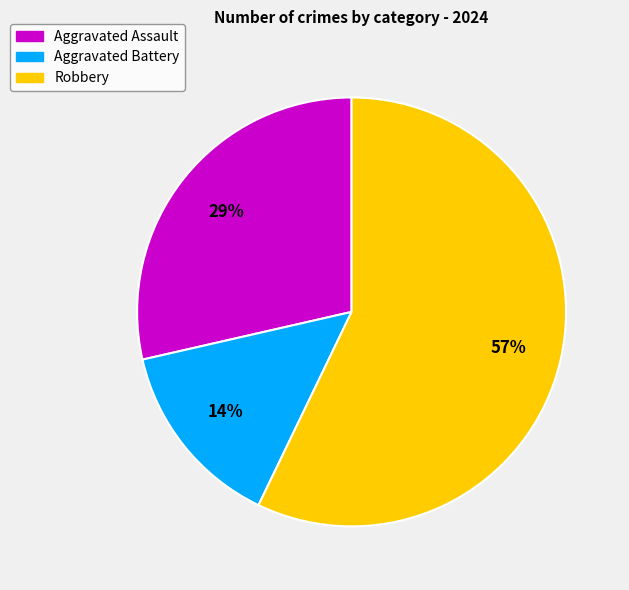

Does Robbery represent more than half of the total?

Yes